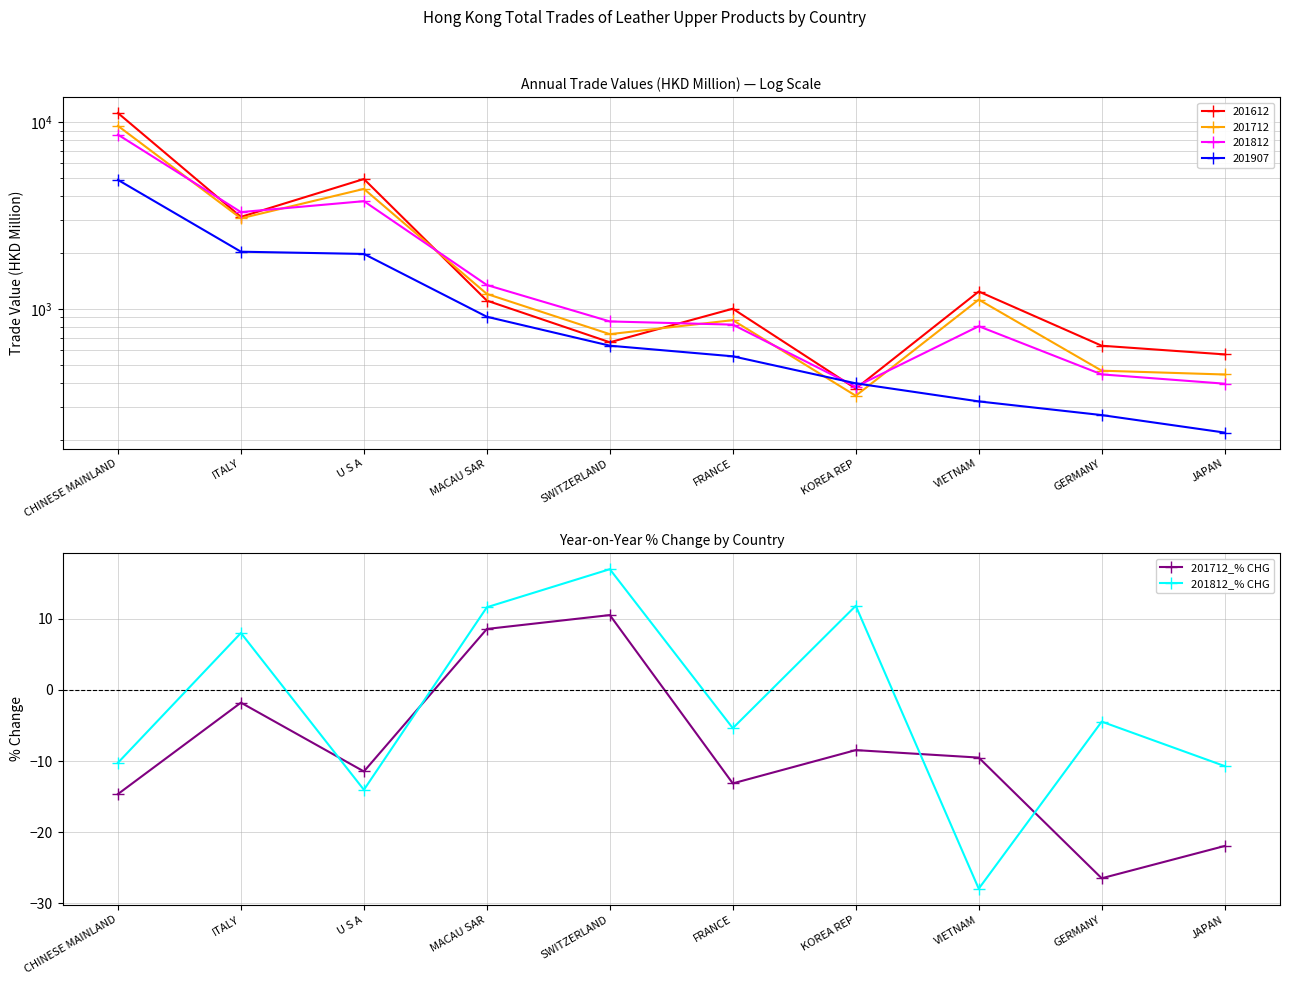

True or false: 201812_% CHG and 201712_% CHG intersect in this chart.

True